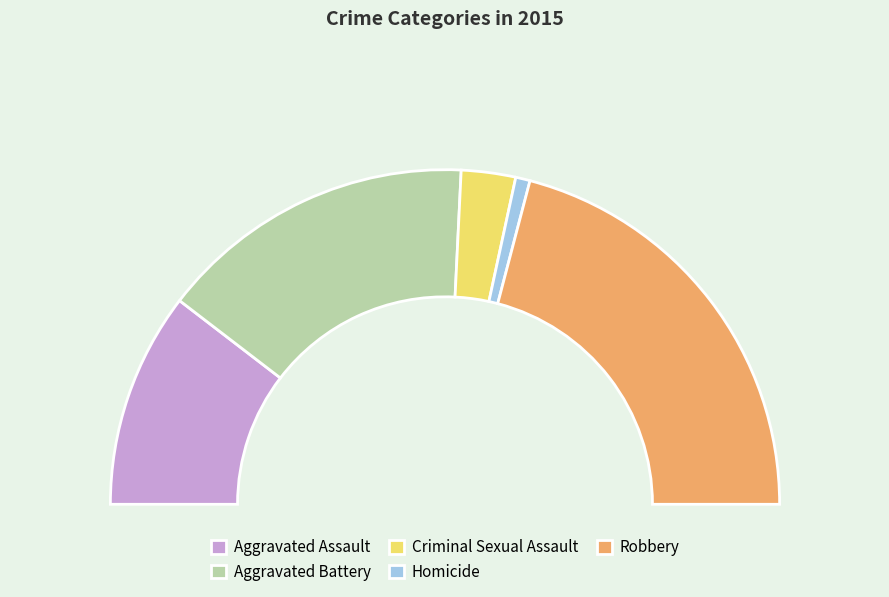

Rank the categories by value from lowest to highest.

Homicide, Criminal Sexual Assault, Aggravated Assault, Aggravated Battery, Robbery